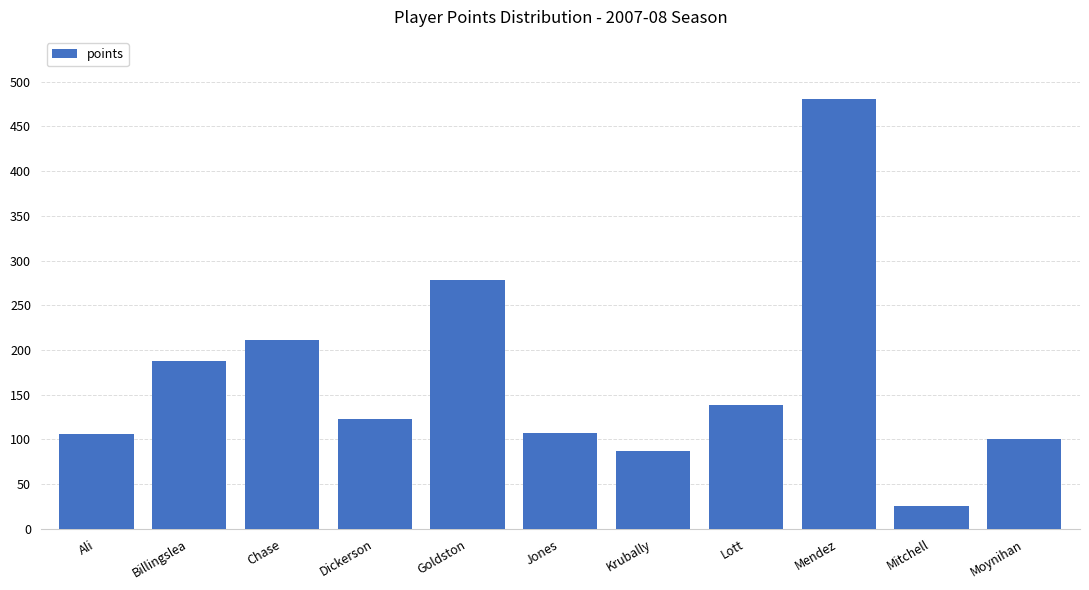

What is the sum of all values?

1847